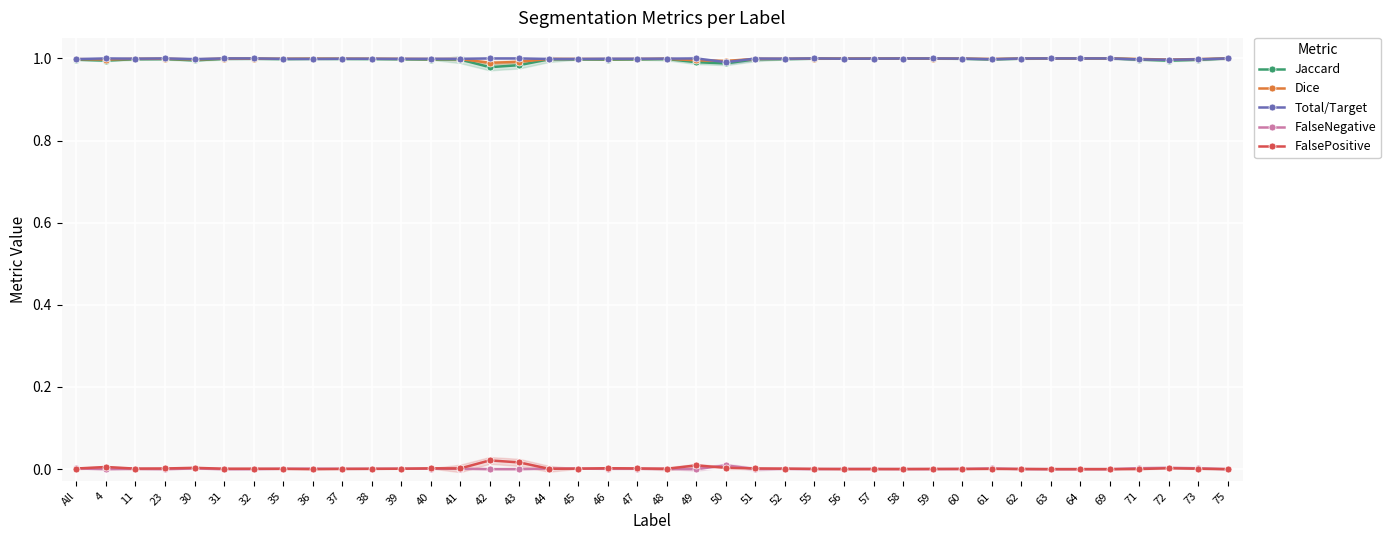

True or false: Dice and FalseNegative intersect in this chart.

False